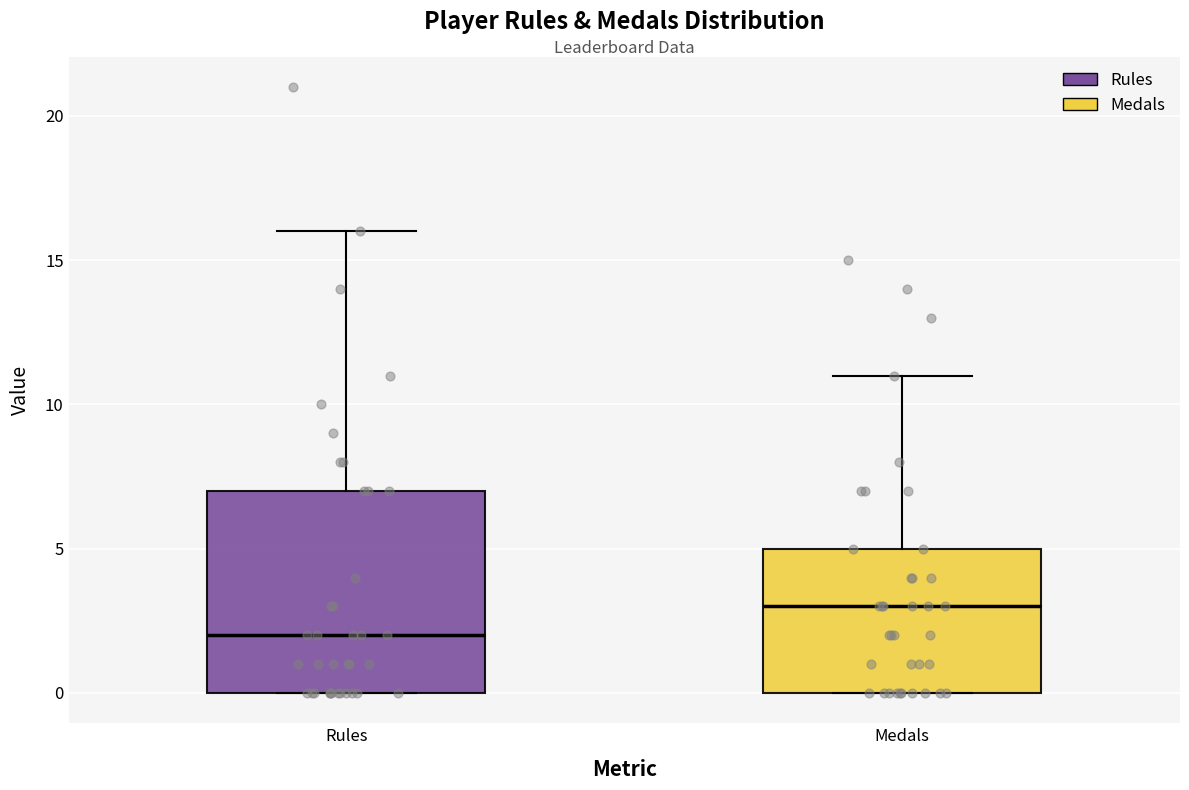

Reading left to right, read every box against the y-axis: the position of its median line, the range the box covers, and the ends of its whiskers. The values are not printed on the chart, so give them approximately, as read against the axis.

Rules: median 2, box 0 to 7, whiskers 0 to 16
Medals: median 3, box 0 to 5, whiskers 0 to 11